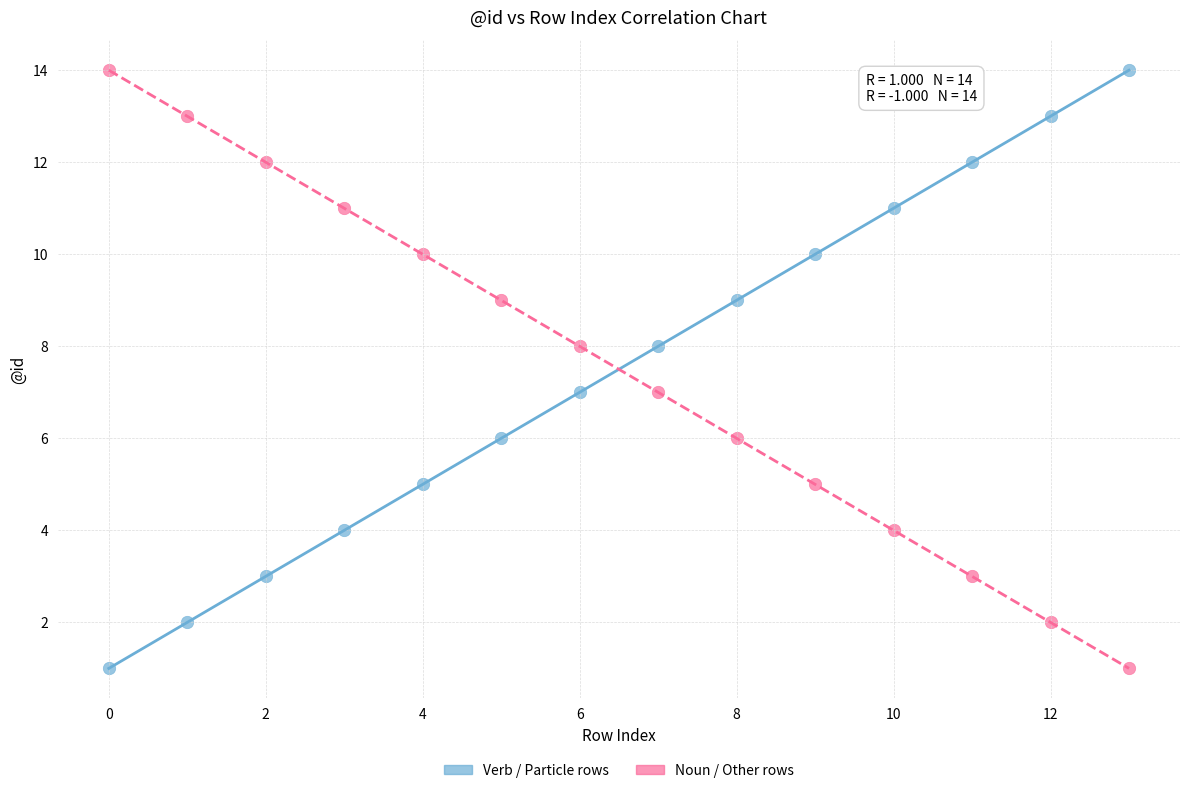

Count the number of points in this scatter plot.

28